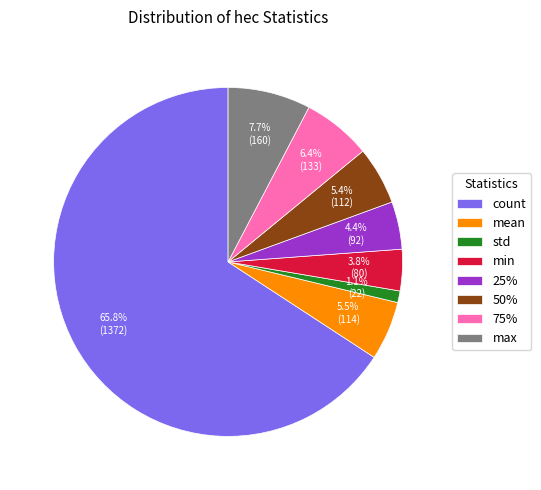

Count the number of slices in the pie.

8